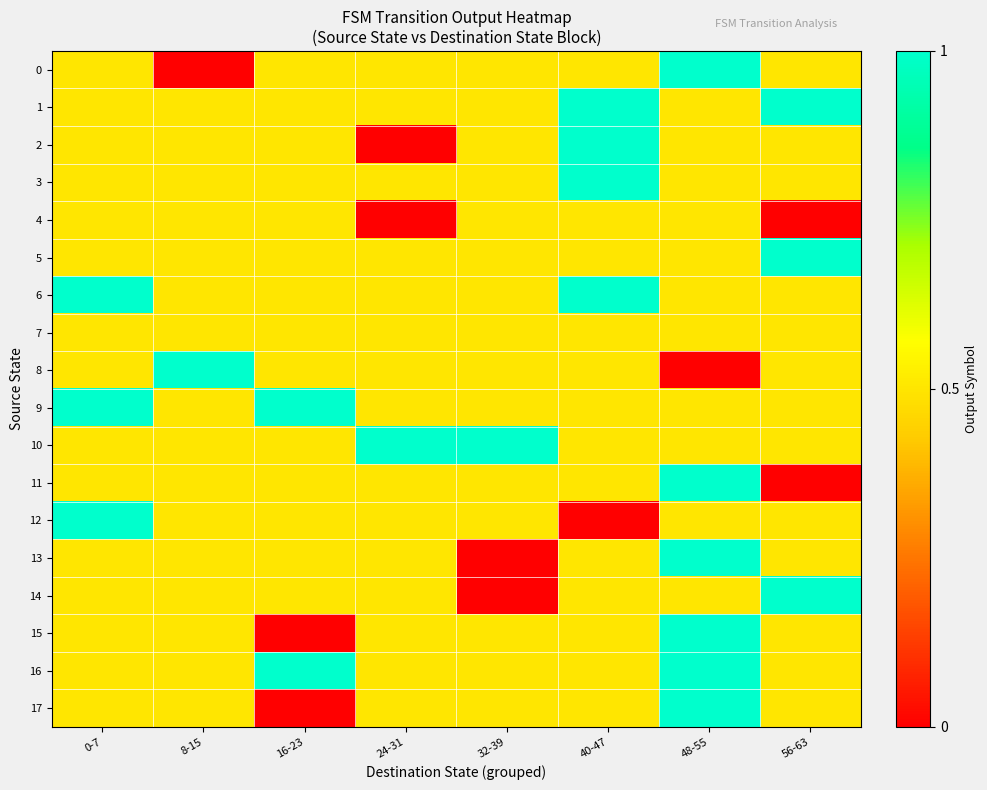

How many series are shown in this chart?

18